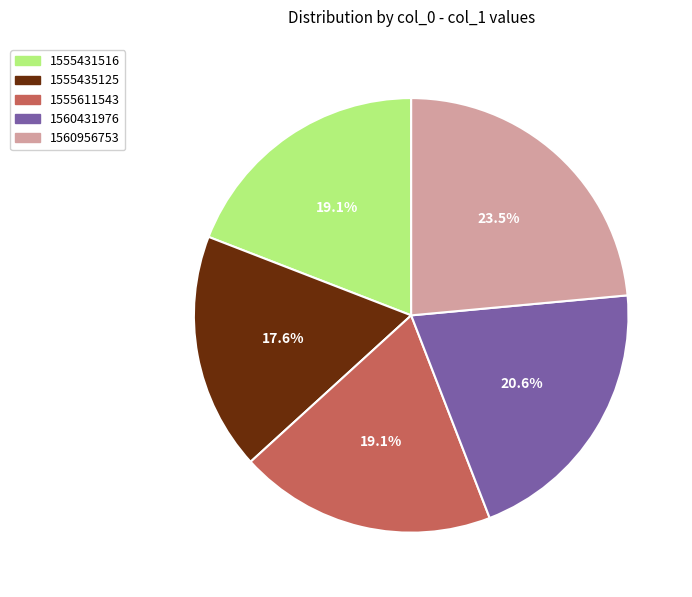

How many slices are in this pie chart?

5